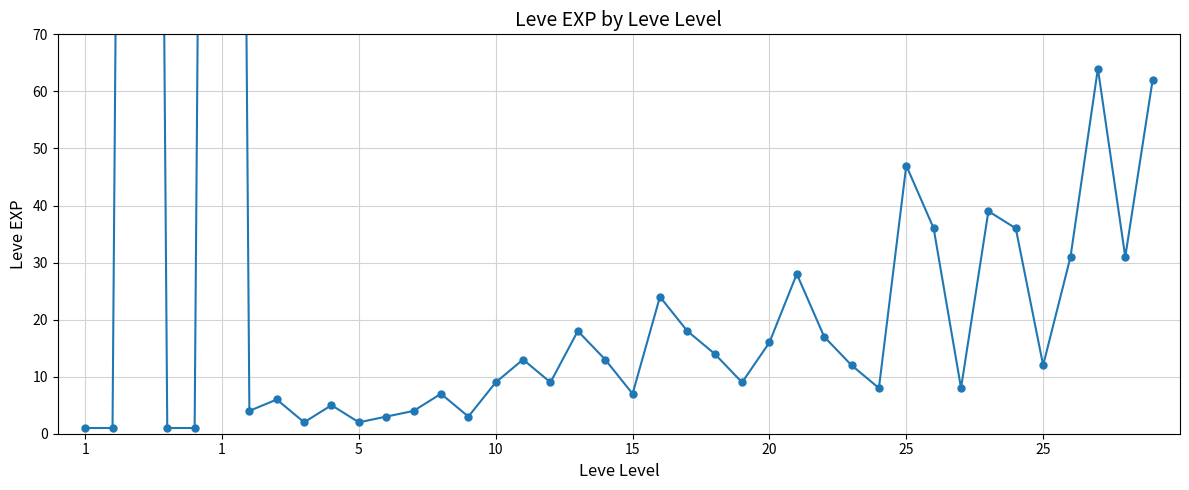

What is the maximum value shown in the chart?

630